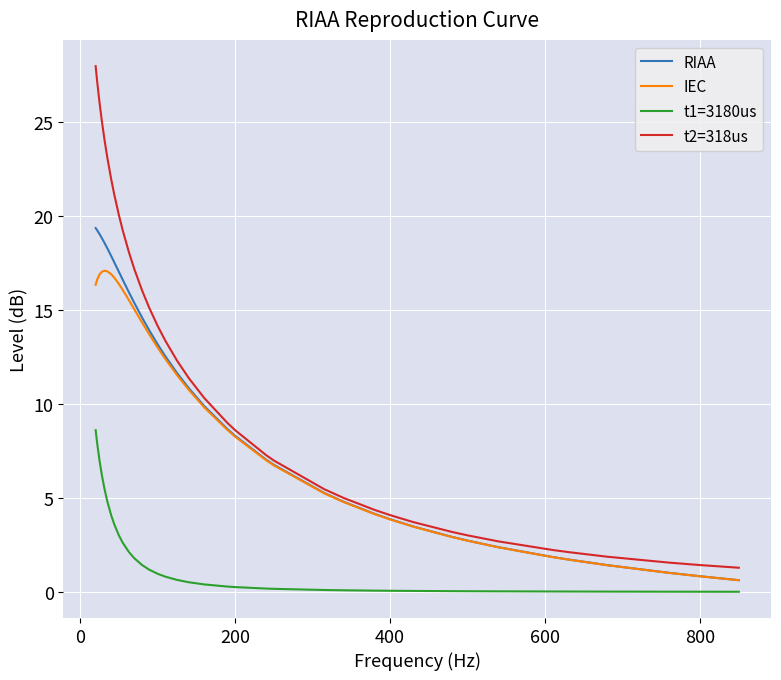

List the series in order of their peak value, lowest first.

t1=3180us, IEC, RIAA, t2=318us